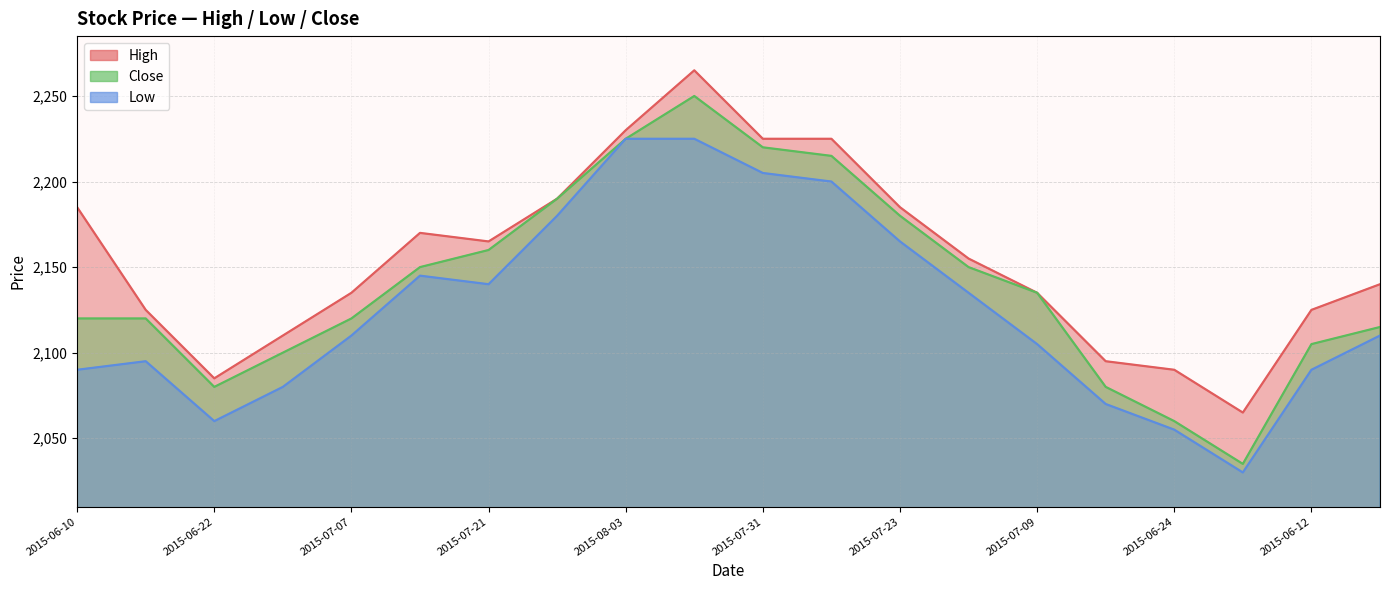

True or false: Low has more than 2 points higher than both neighbors.

False